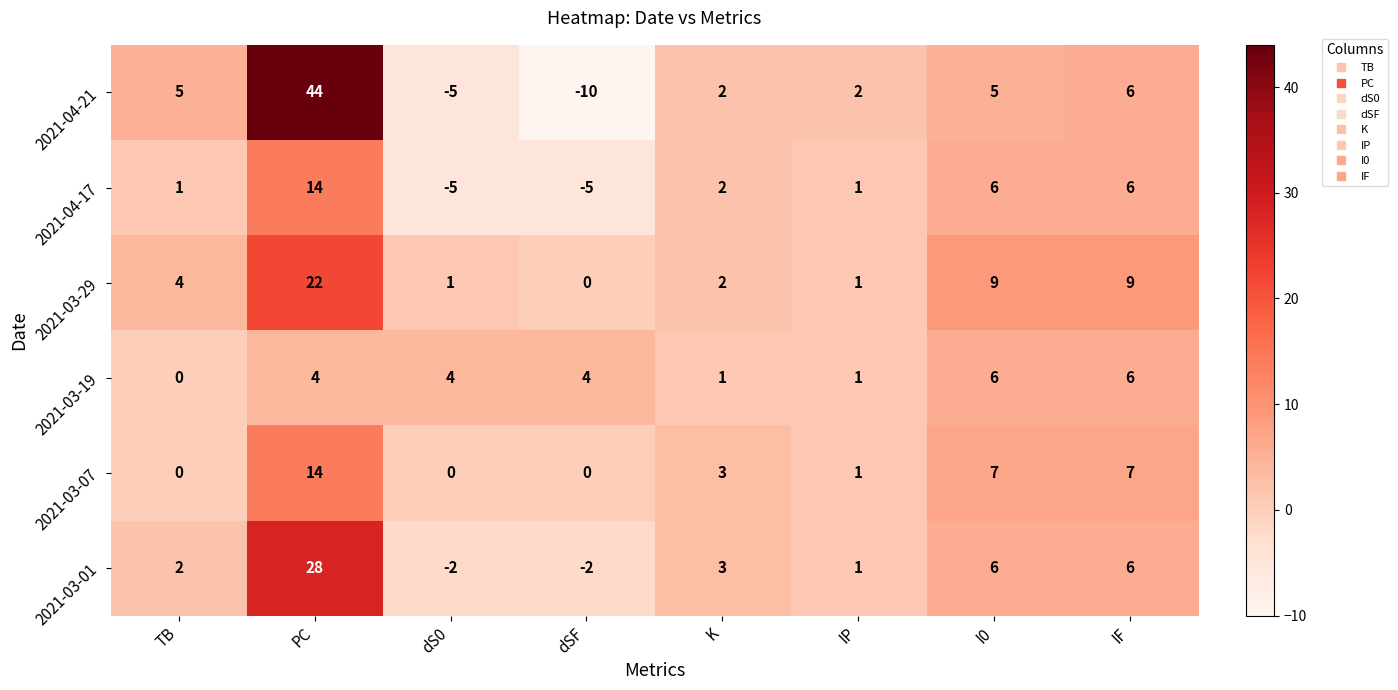

What is the smallest value displayed?

-10